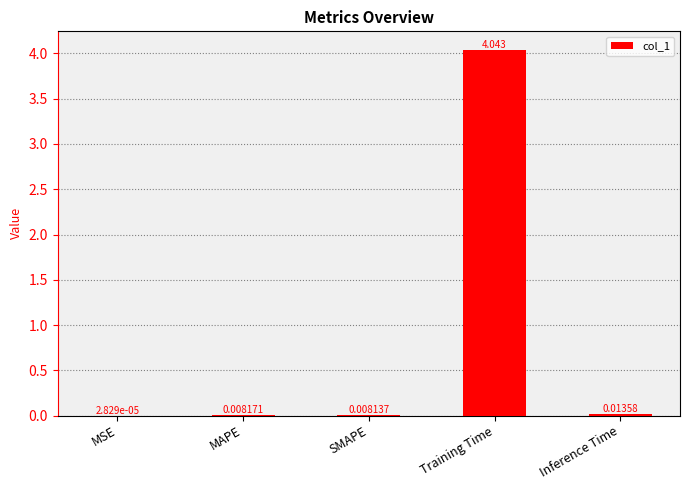

Which category has the highest value across all series?

Training Time